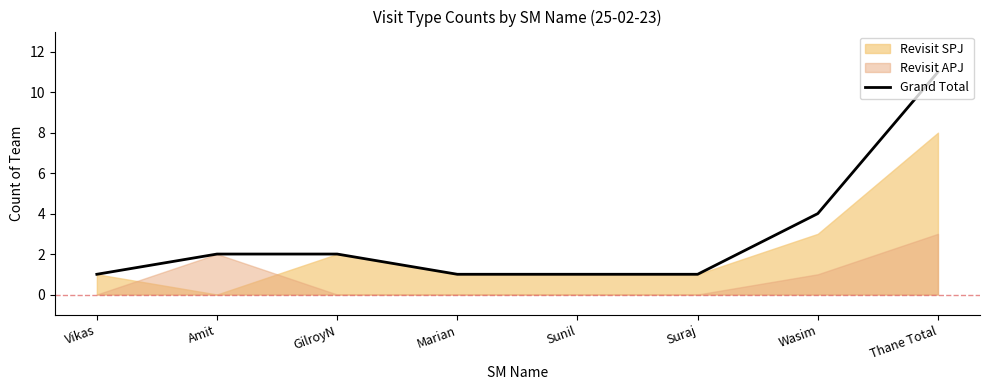

Is it true that the value at Vikas is 1?

True